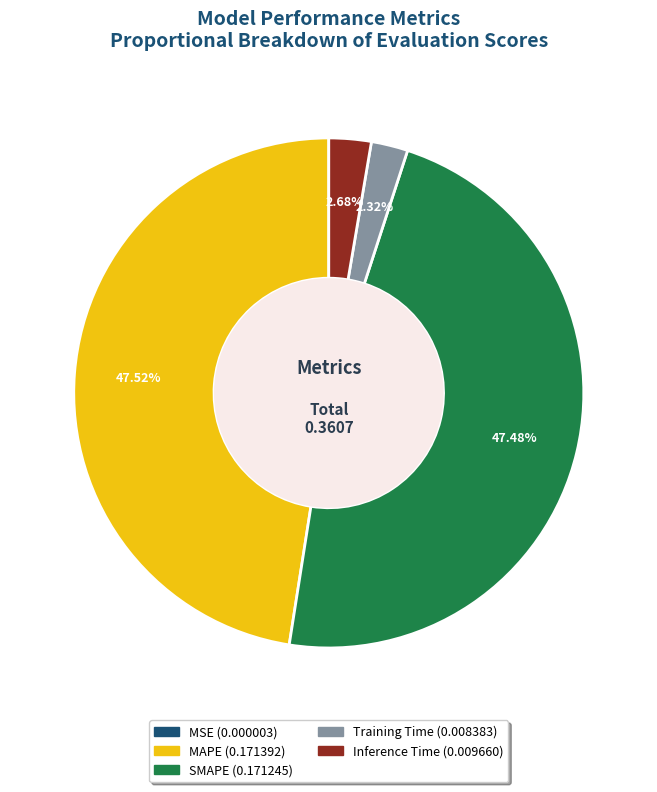

To the nearest percent, what is the combined percentage of Training Time and SMAPE?

50%